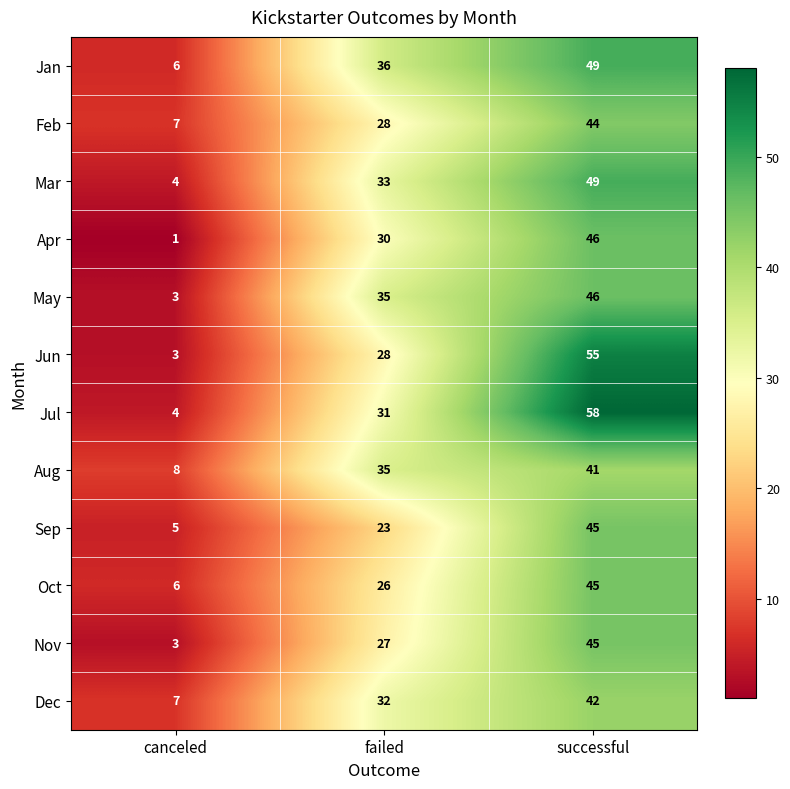

Count the number of data series in this chart.

12